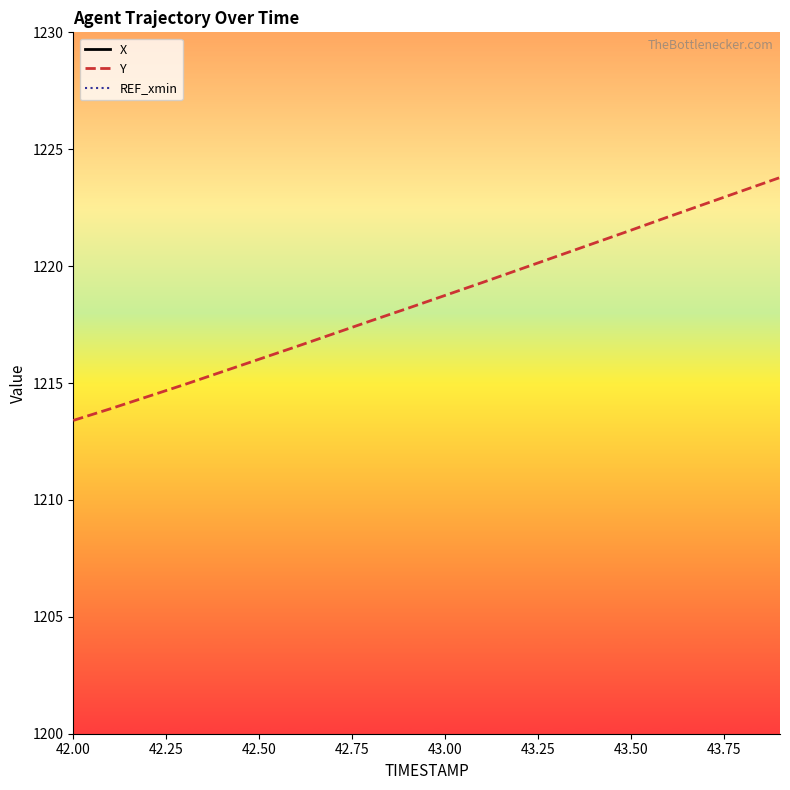

True or false: Y has a value of 1213.4 at 42.00.

True